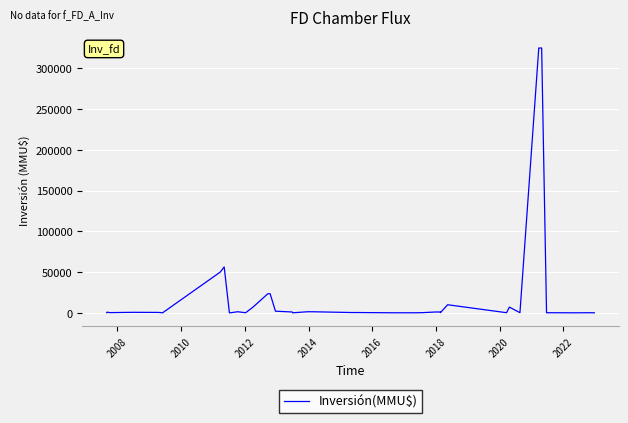

What is the maximum value shown in the chart?

325000